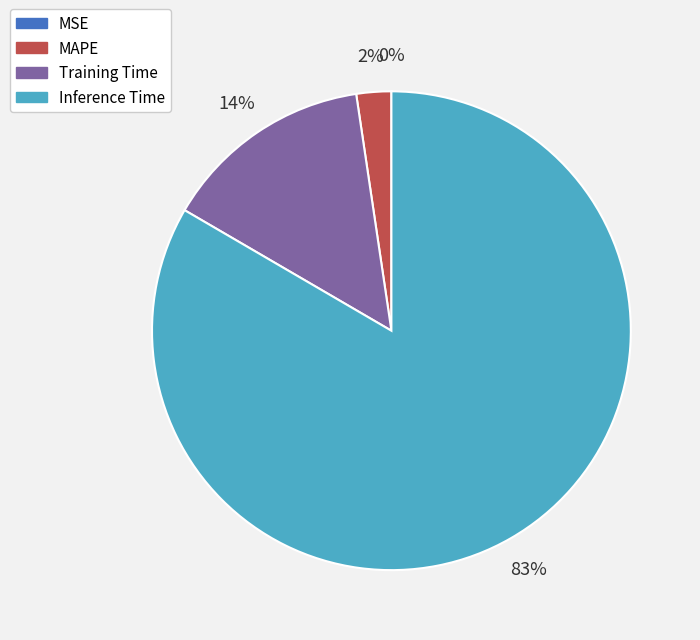

To the nearest percent, what percentage of the pie is MAPE?

2%